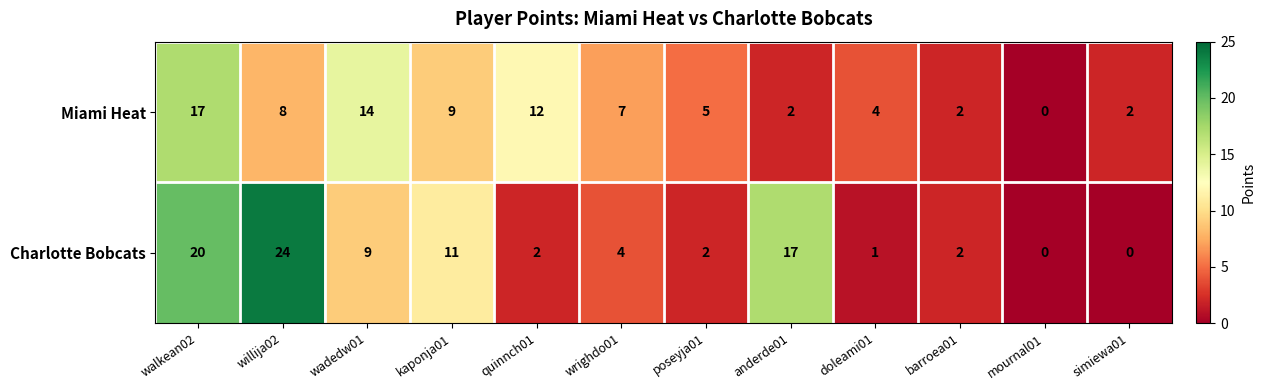

At anderde01, list the series in order from smallest to largest.

Miami Heat, Charlotte Bobcats